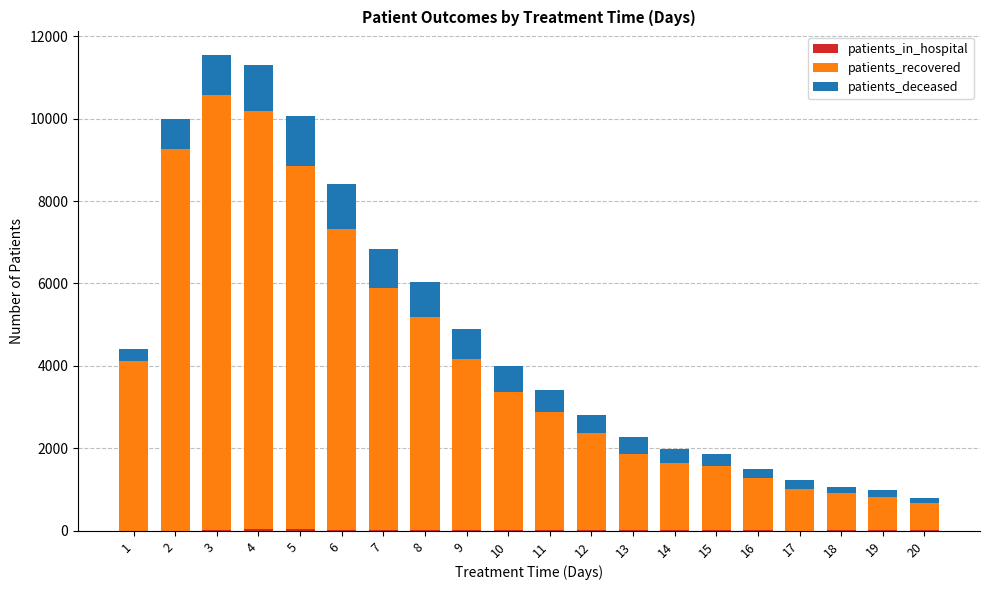

Count the number of data series in this chart.

3